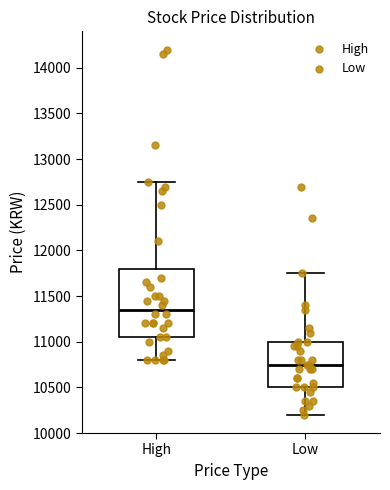

Which box has the highest median line?

High